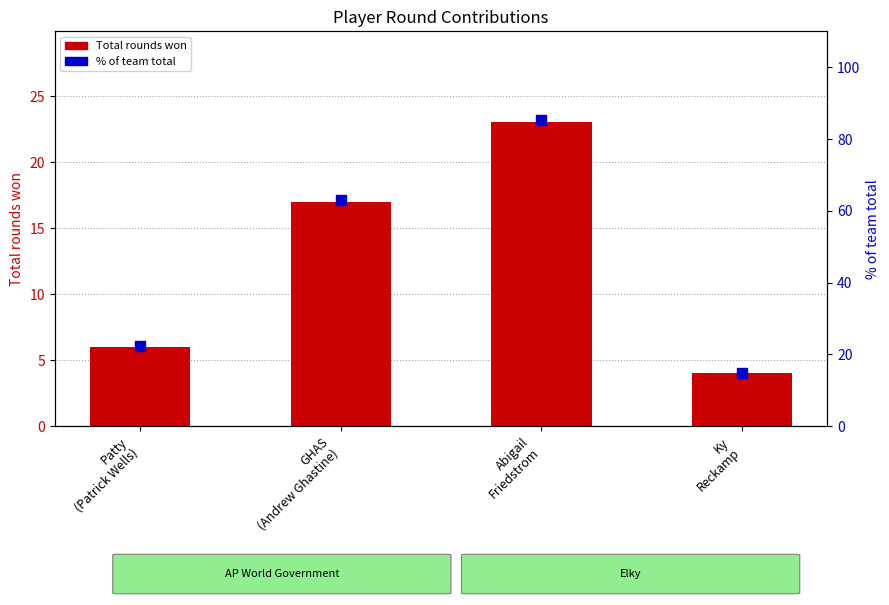

Which series contains the lowest Y value?

Total rounds won